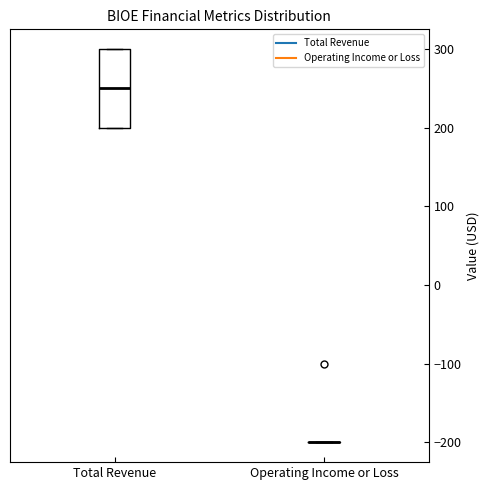

Reading left to right, transcribe this box plot: for each box, give where its median line is, the range the box spans, and where its two whiskers end, as read against the y-axis. The values are not printed on the chart, so give them approximately, as read against the axis.

Total Revenue: median 250, box 200 to 300, whiskers 200 to 300
Operating Income or Loss: box collapsed to a line at -200, whiskers -200 to -200